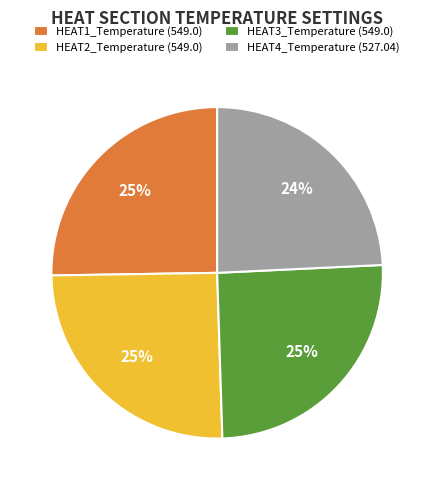

Is it true that HEAT3_Temperature (549.0) is 25% of the pie?

True